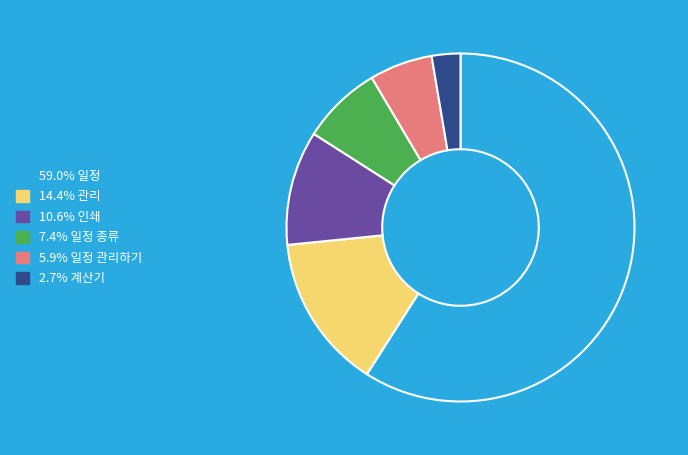

Does any single category account for the majority?

Yes